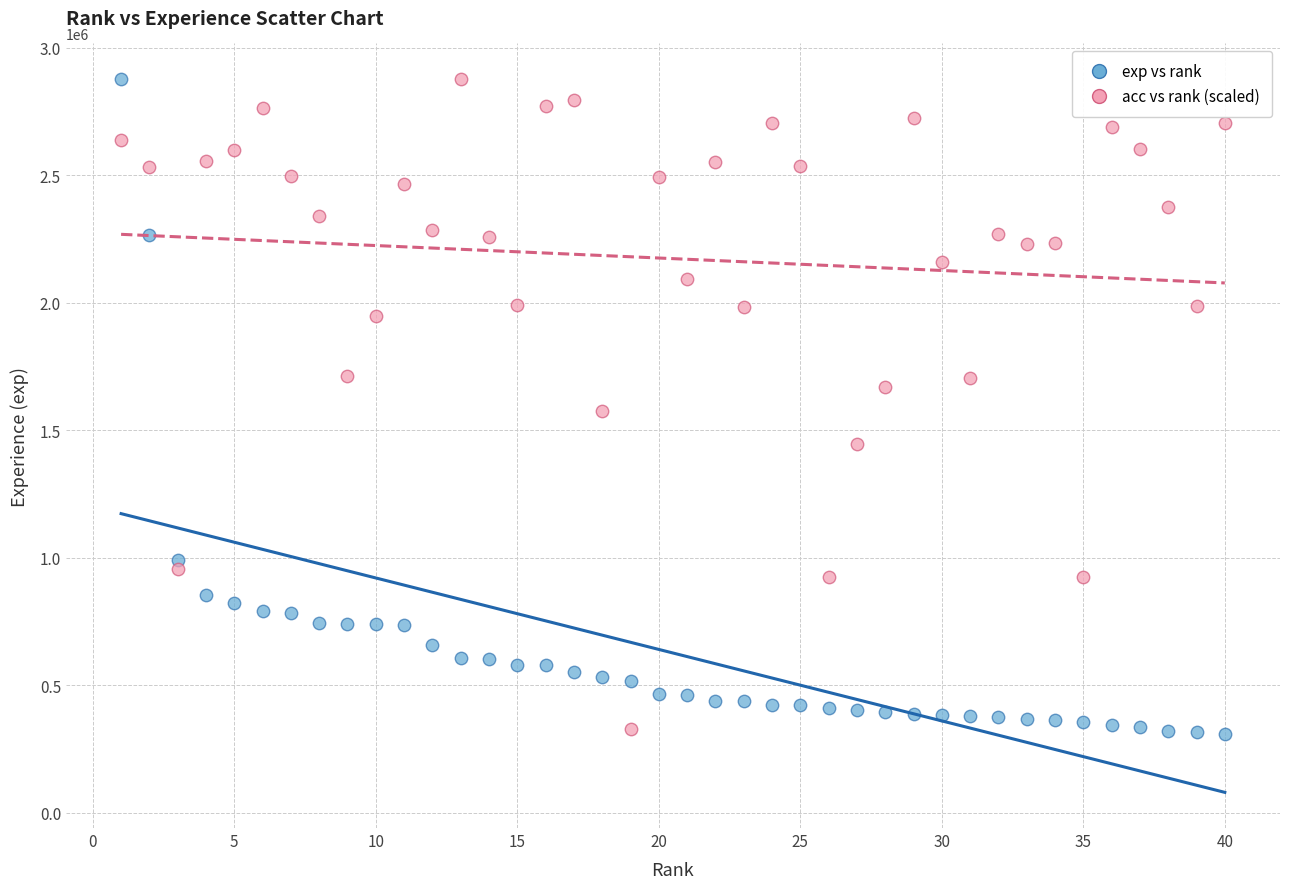

What is the X range (max minus min) for the scatter plot?

39.0